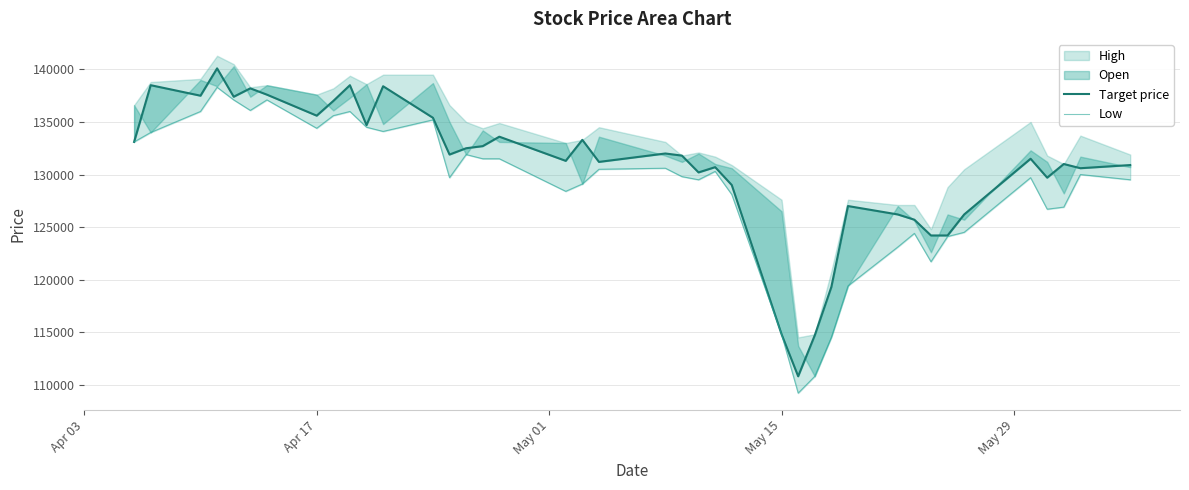

Does the chart have visible grid lines?

Yes